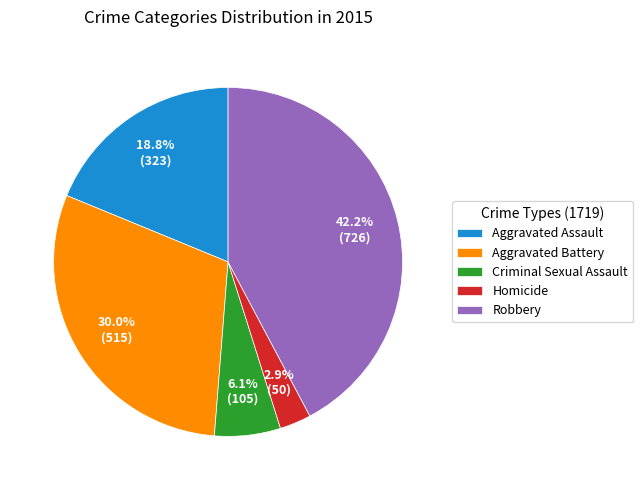

To the nearest percent, what is the average slice percentage?

20%